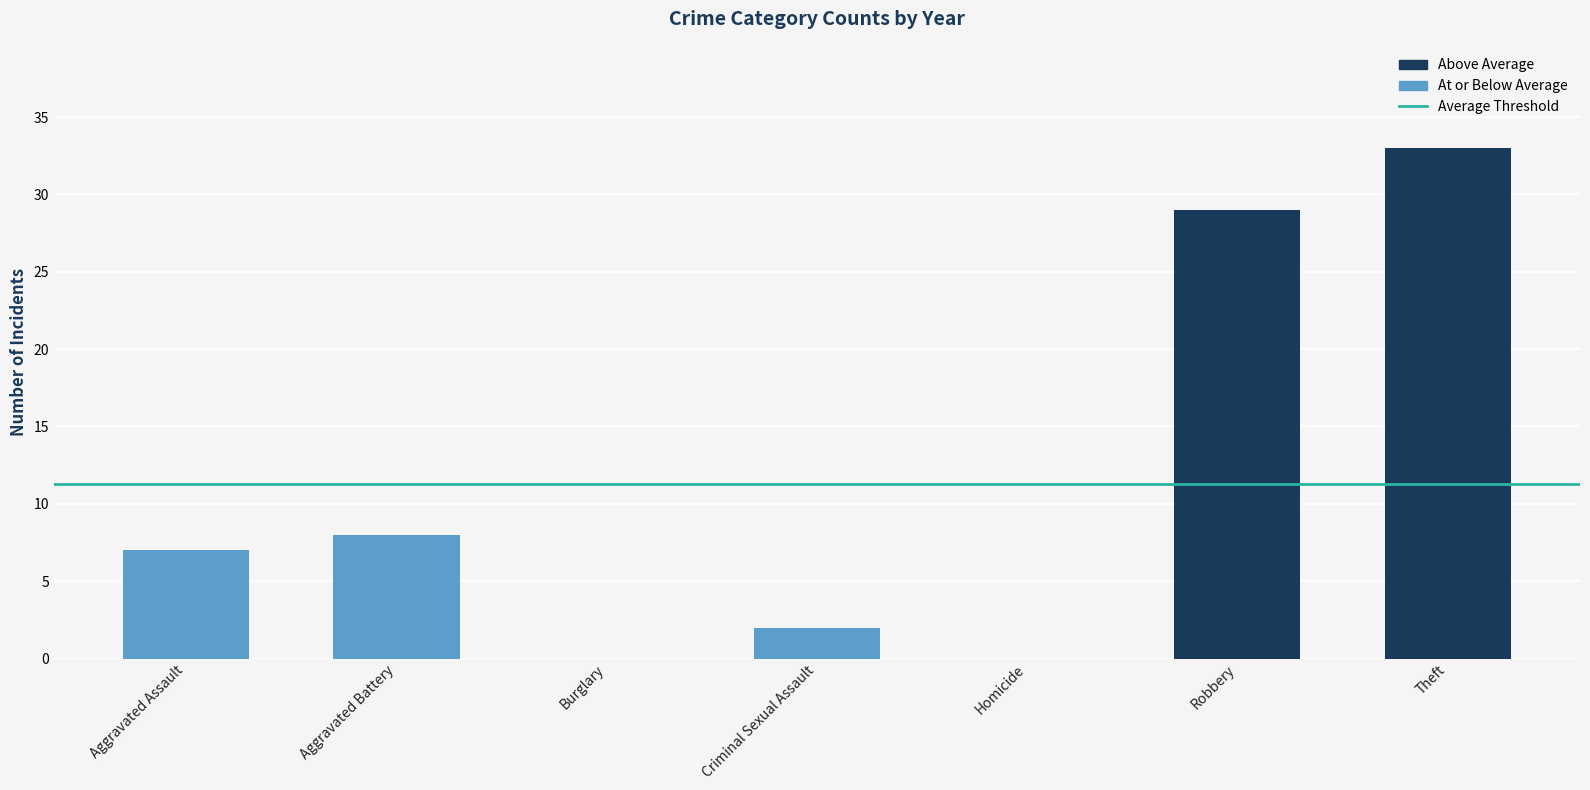

True or false: the data shows 0 at Homicide.

True